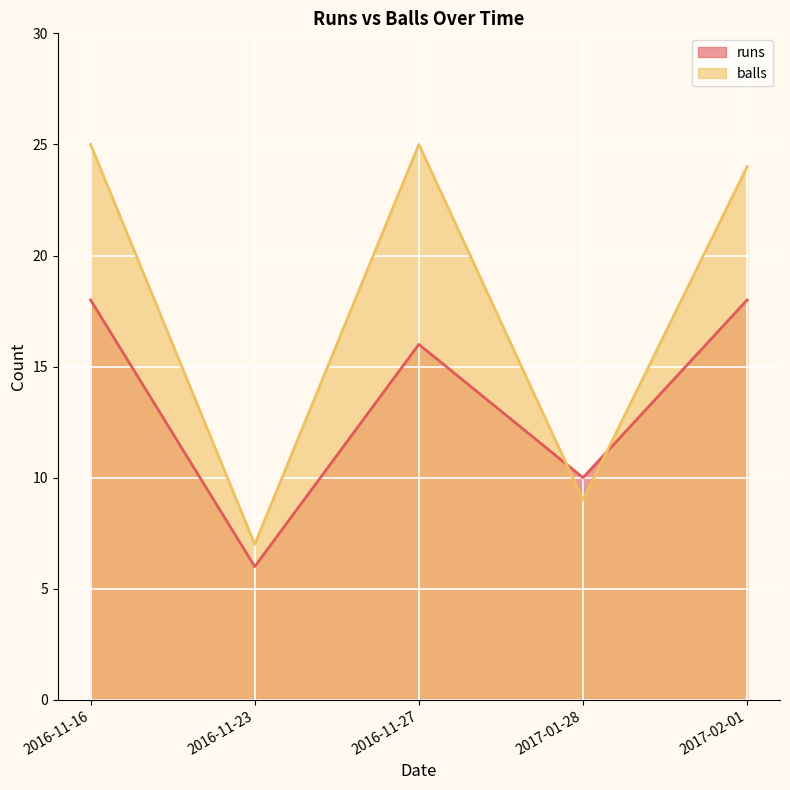

Which series has the largest total across all categories?

balls